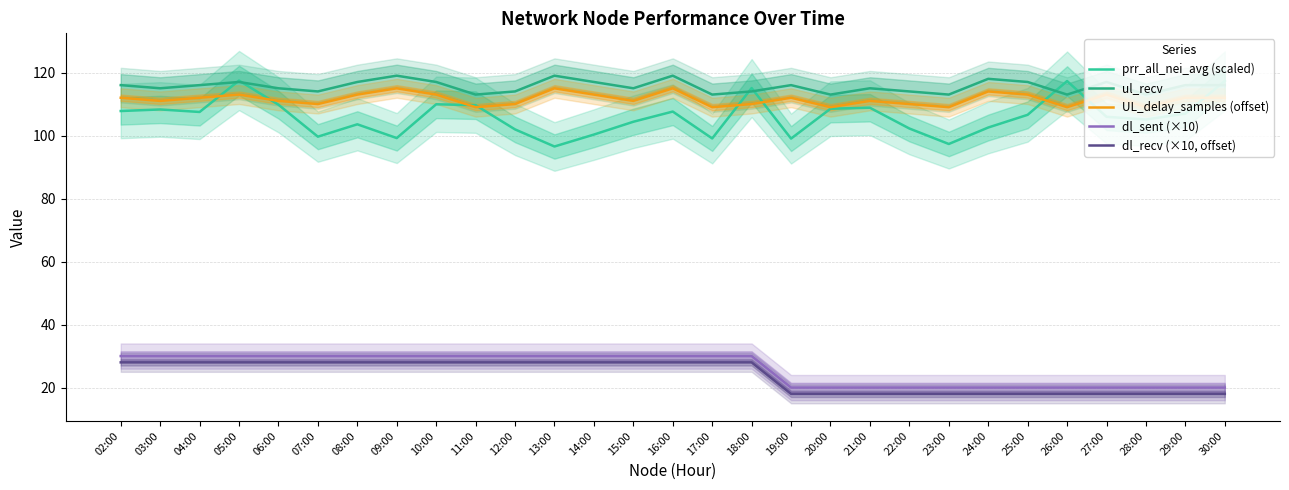

Rank the series by their maximum value, from highest to lowest.

ul_recv, prr_all_nei_avg (scaled), UL_delay_samples (offset), dl_sent (×10), dl_recv (×10, offset)